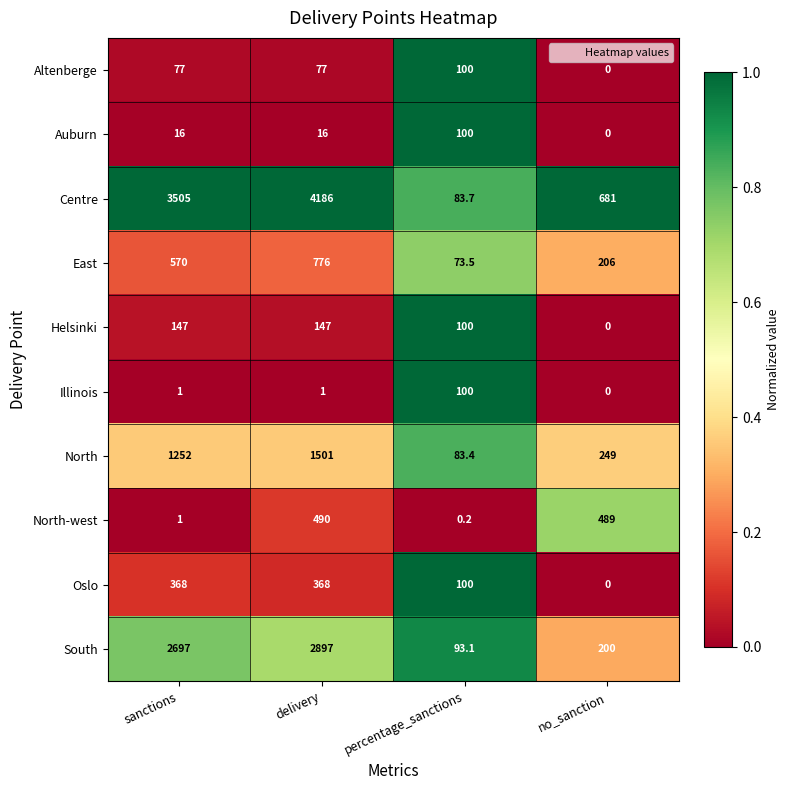

Which series has the largest total across all categories?

Centre